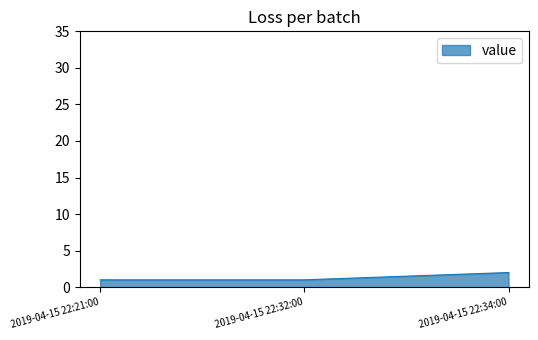

What is the sum of all values?

4